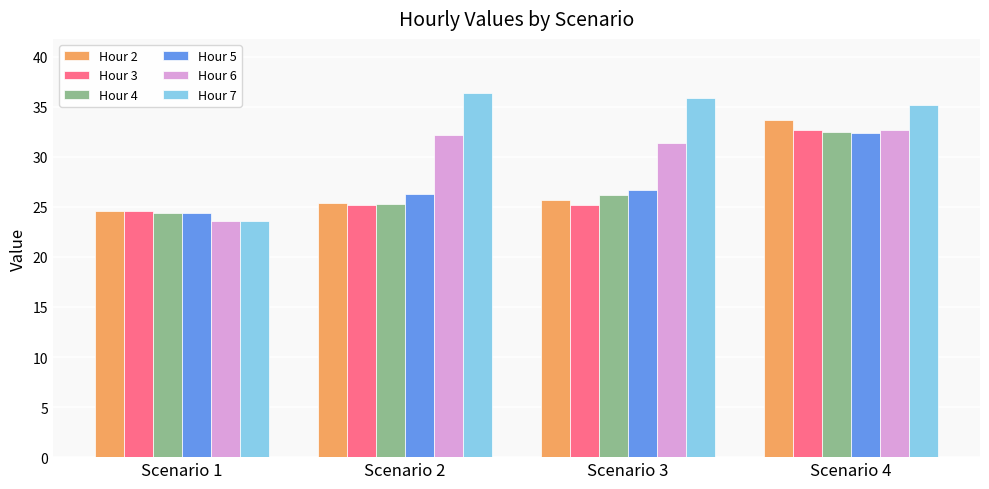

Which series changed the most between Scenario 2 and Scenario 4?

Hour 2